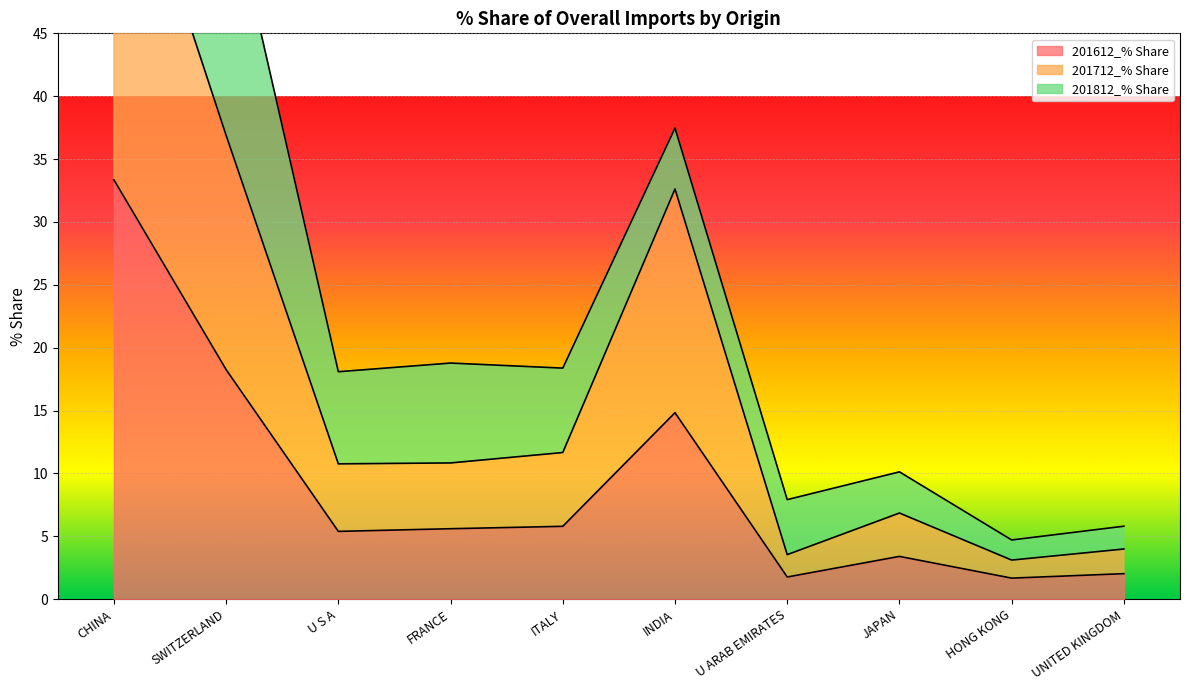

True or false: 201712_% Share and 201612_% Share intersect in this chart.

False